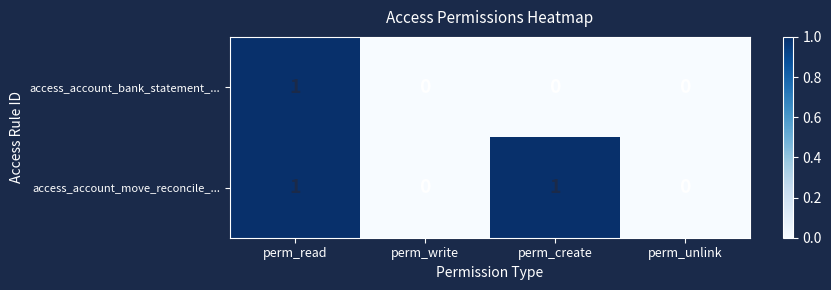

Which series has the largest total across all categories?

access_account_move_reconcile_...